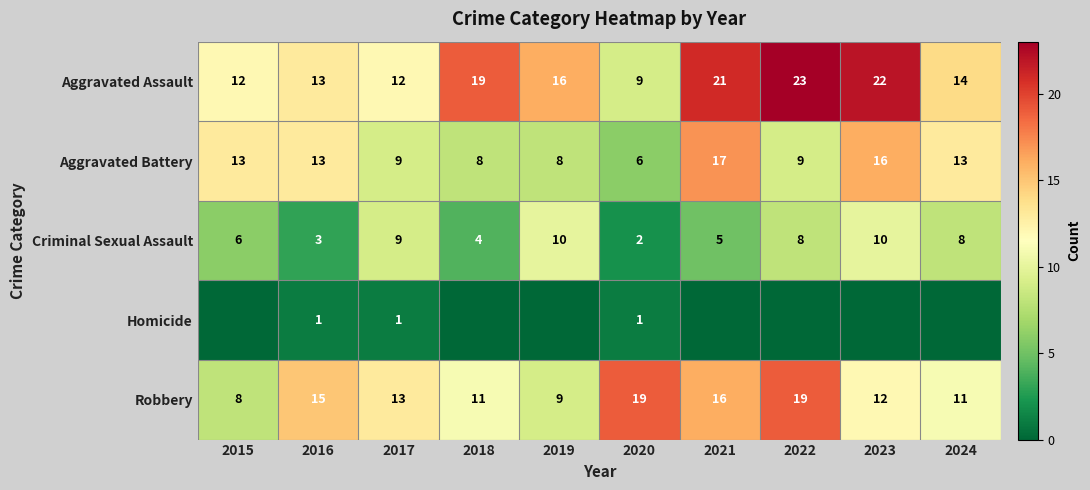

What value does the Criminal Sexual Assault series have at 2023?

10